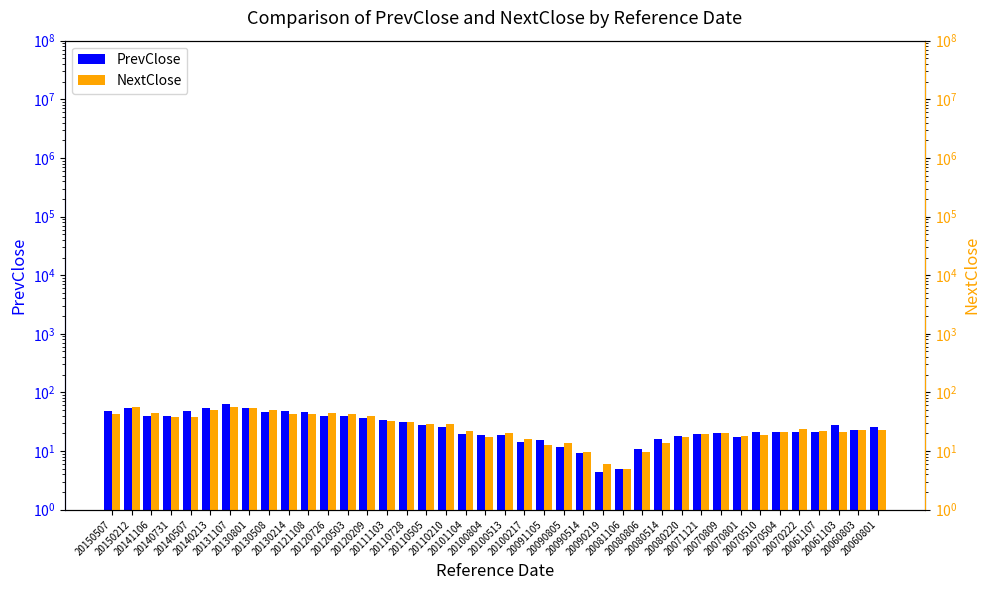

Where is NextClose nearest to the value 30?

20110210